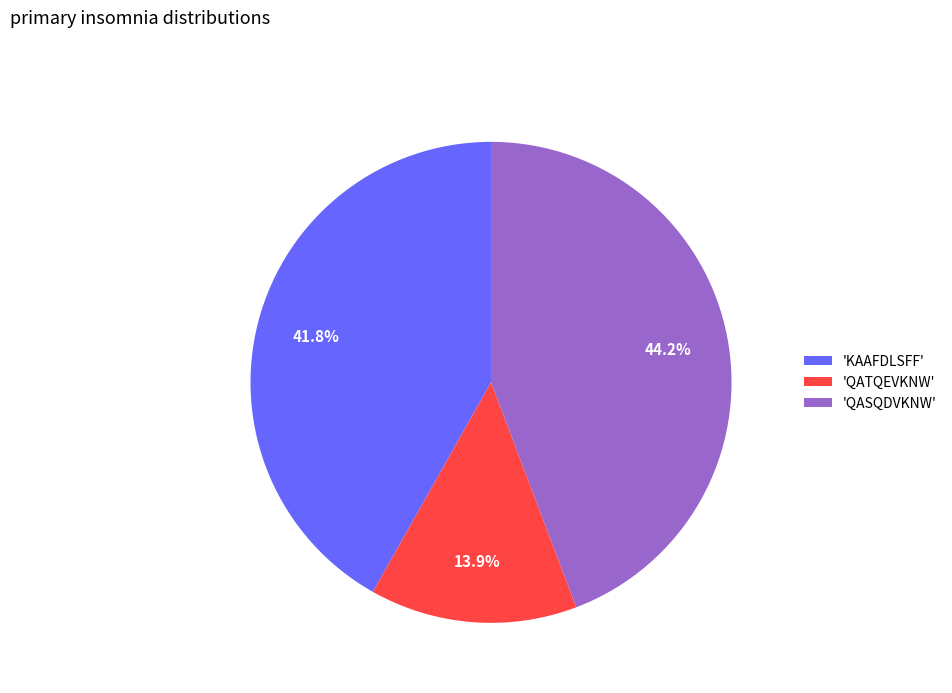

To the nearest percent, what is the difference between the largest and smallest slice percentages?

30%